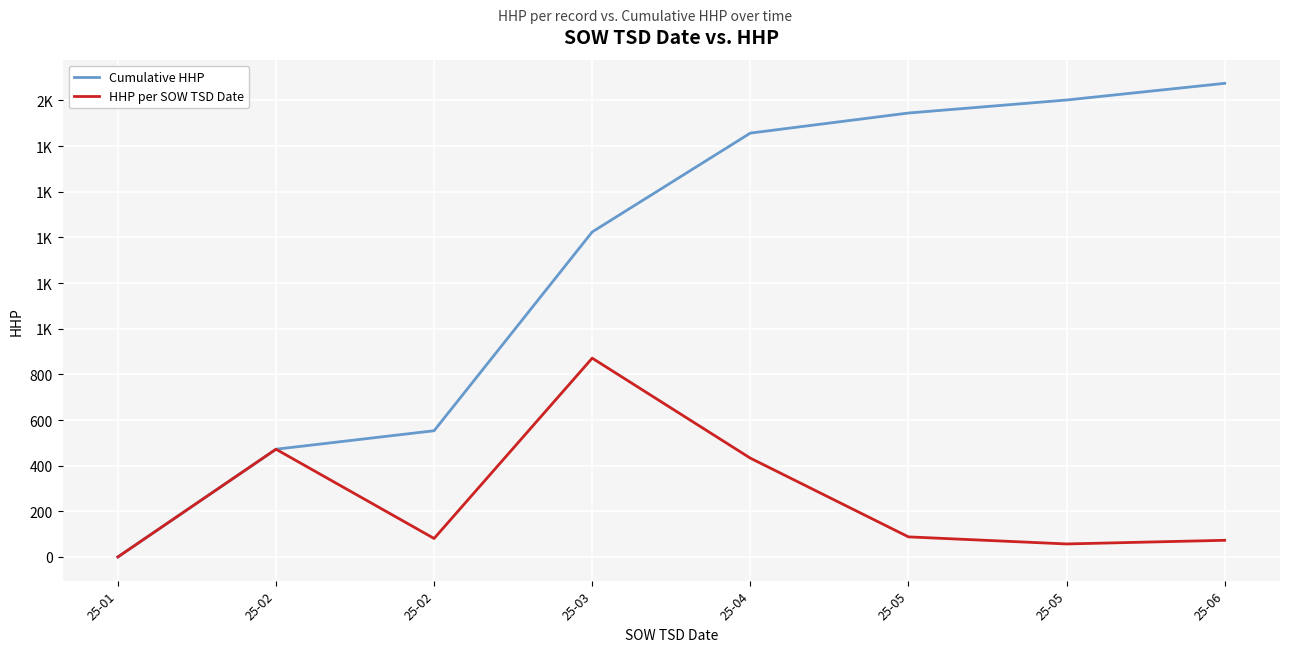

What are all the series names shown in the legend?

Cumulative HHP, HHP per SOW TSD Date